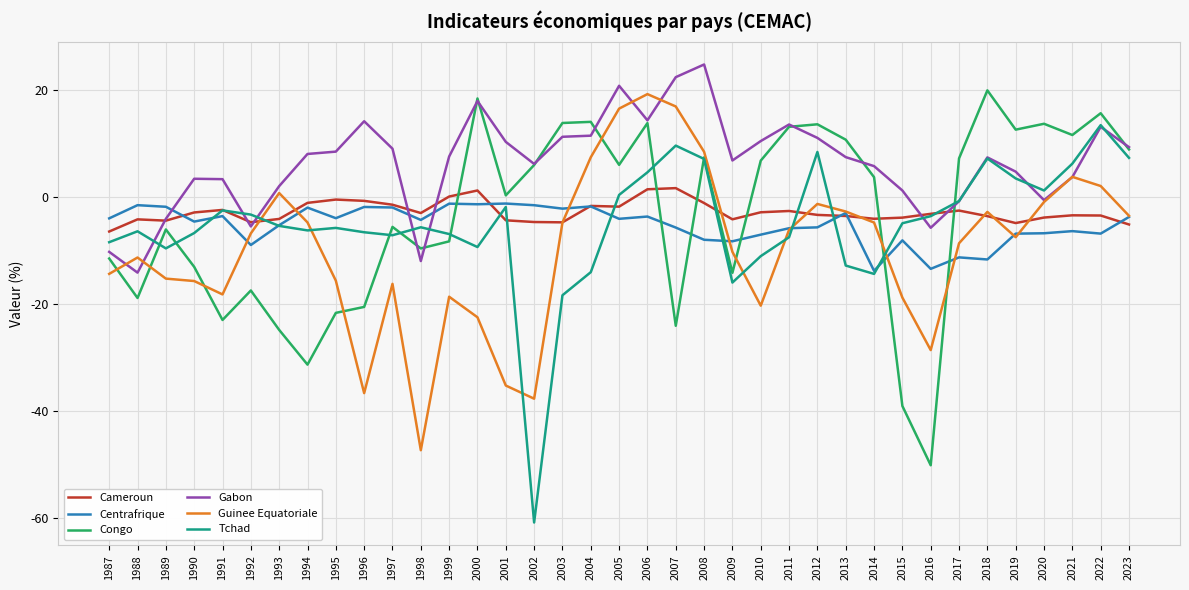

Does the chart display data point markers on the line(s)?

No